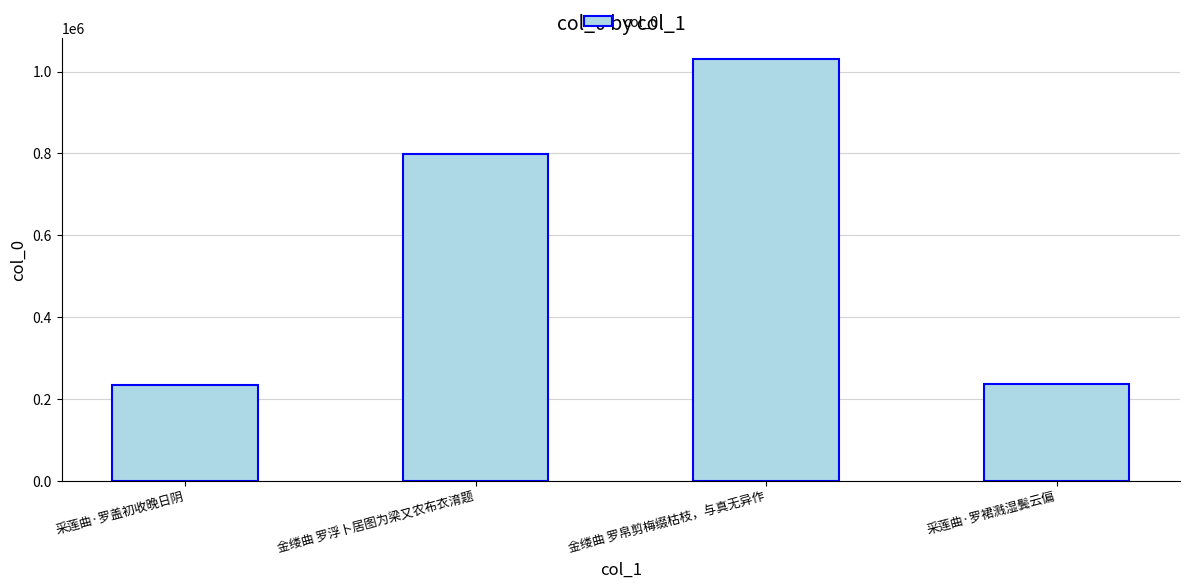

What is the average value?

574682